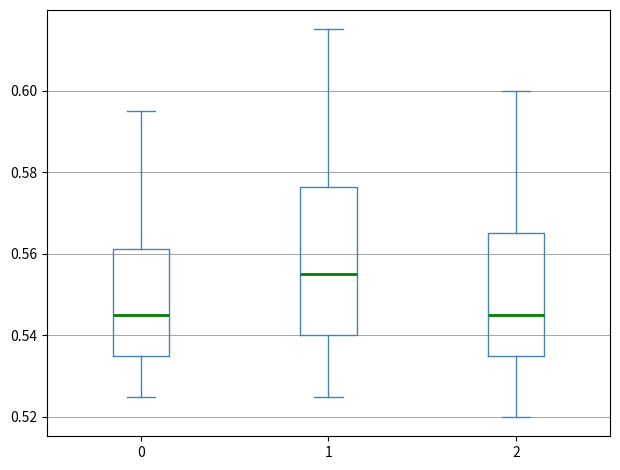

Which box has the highest median line?

1